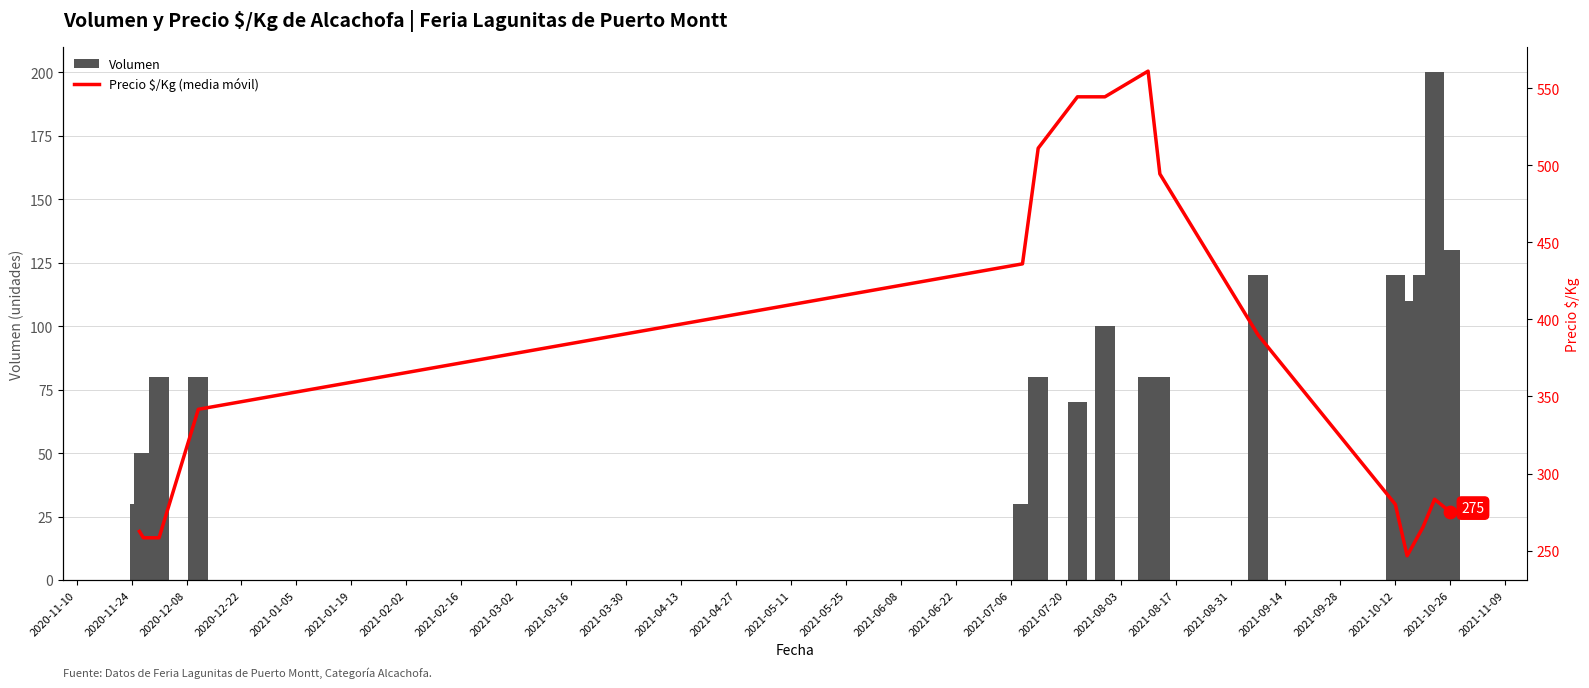

Which series has the largest Y range (max minus min)?

Precio $/Kg (media móvil)